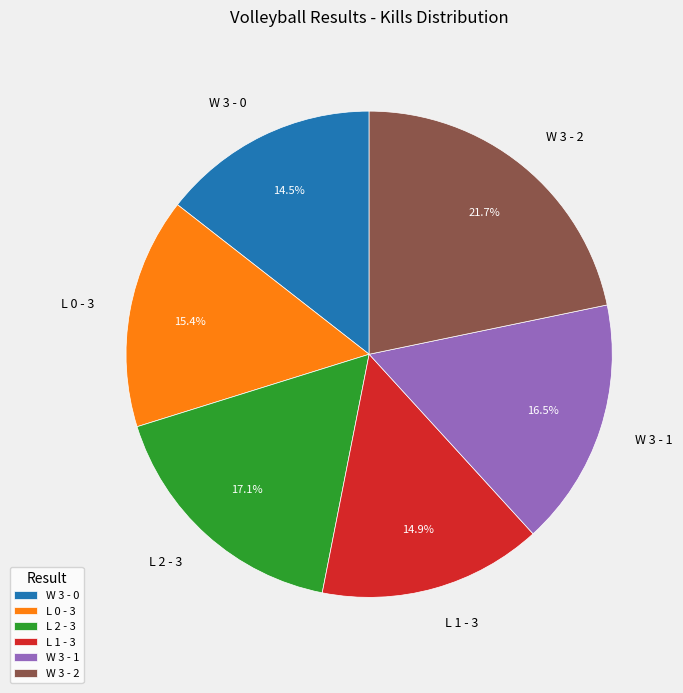

Which category has the biggest portion of the pie?

W 3 - 2